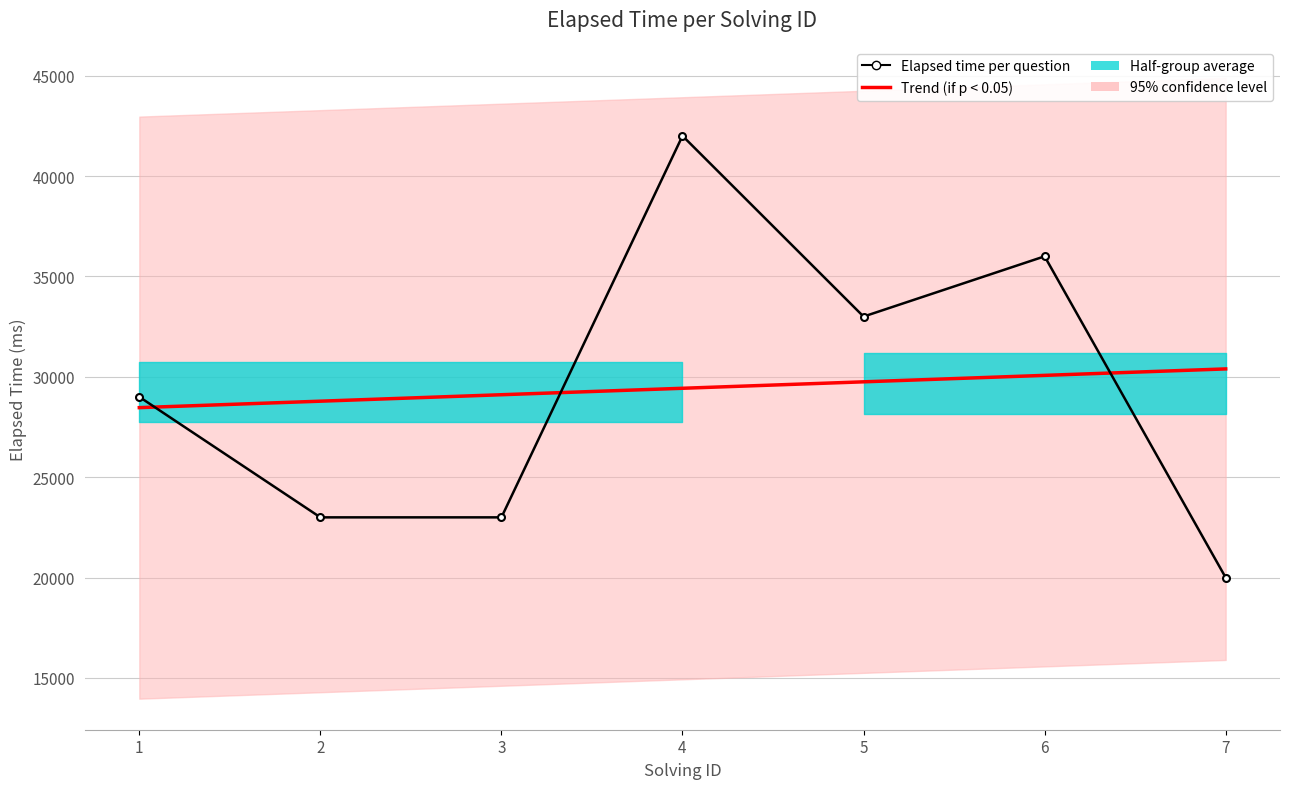

How many interior local valleys does the Elapsed time per question series have?

1